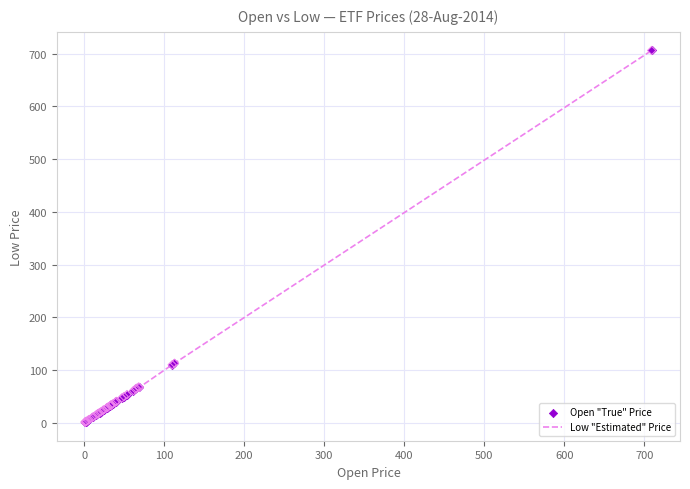

What is the difference between the maximum and minimum values?

705.0